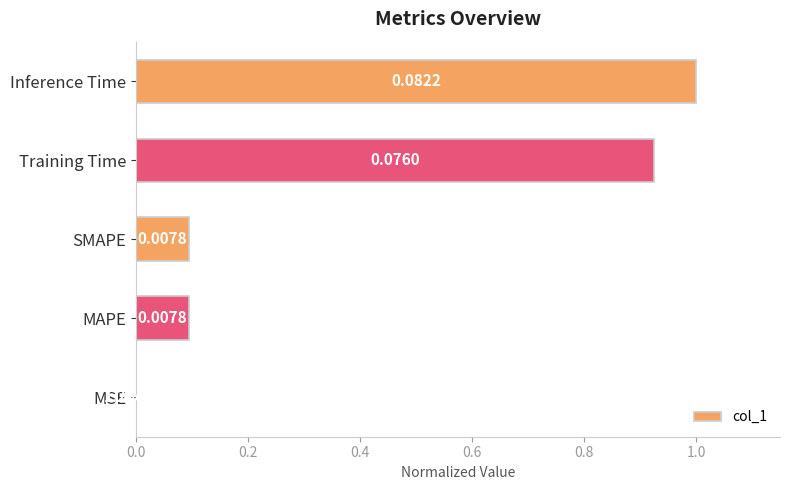

What is the change in value from MAPE to Inference Time?

+0.9